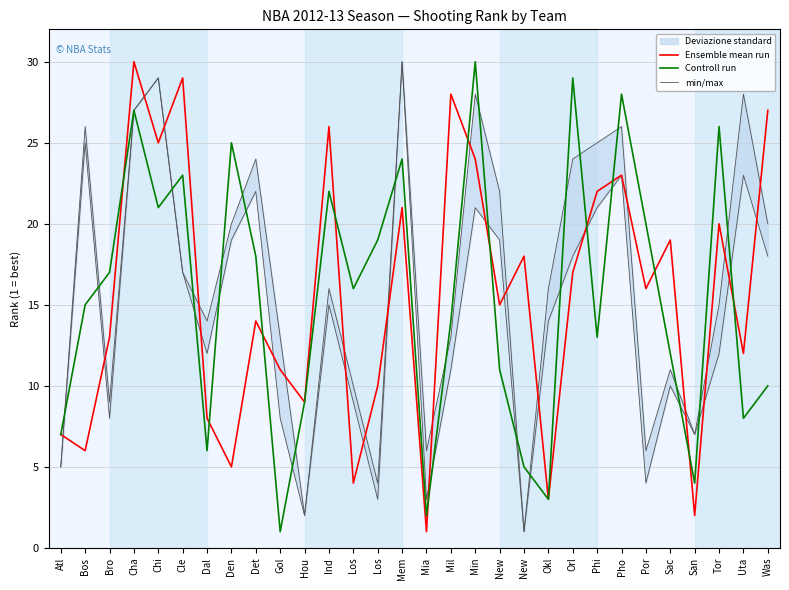

At Bro, list the series in order from largest to smallest.

Controll run, Ensemble mean run, min/max